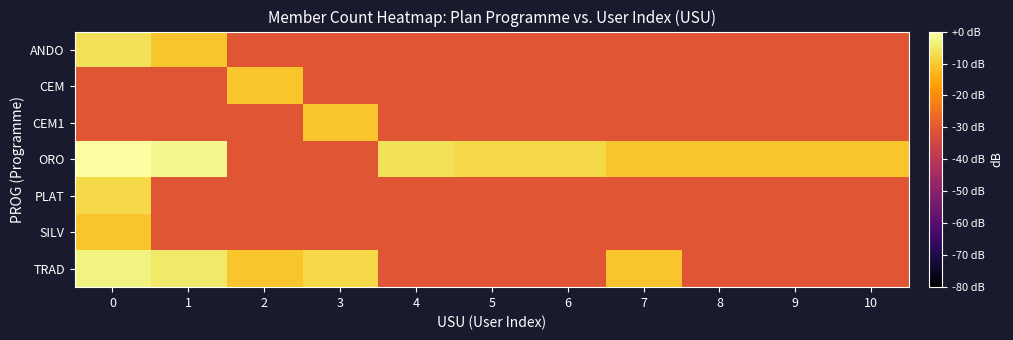

Which series has the largest range (max minus min)?

ORO